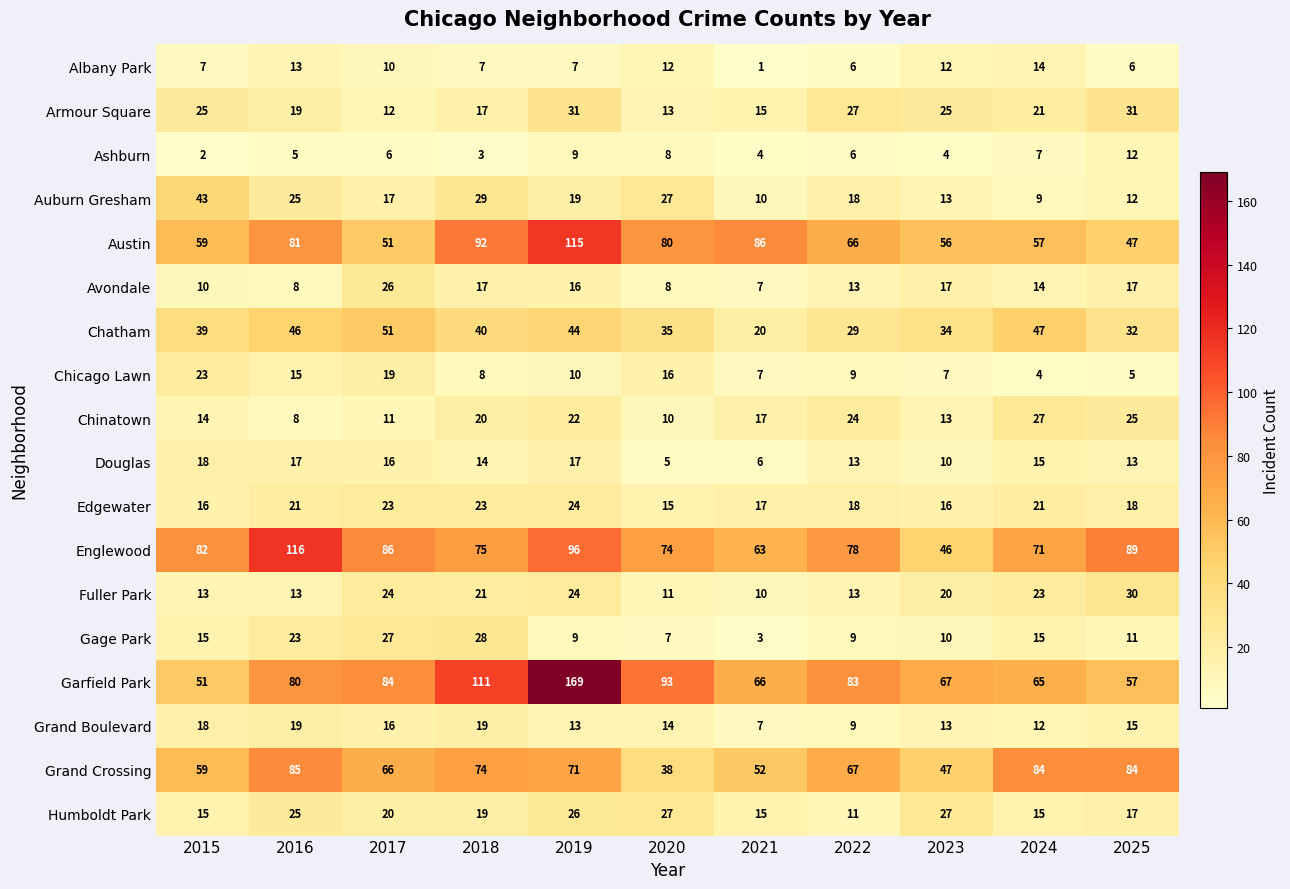

Where is Chinatown nearest to the value 17?

2021